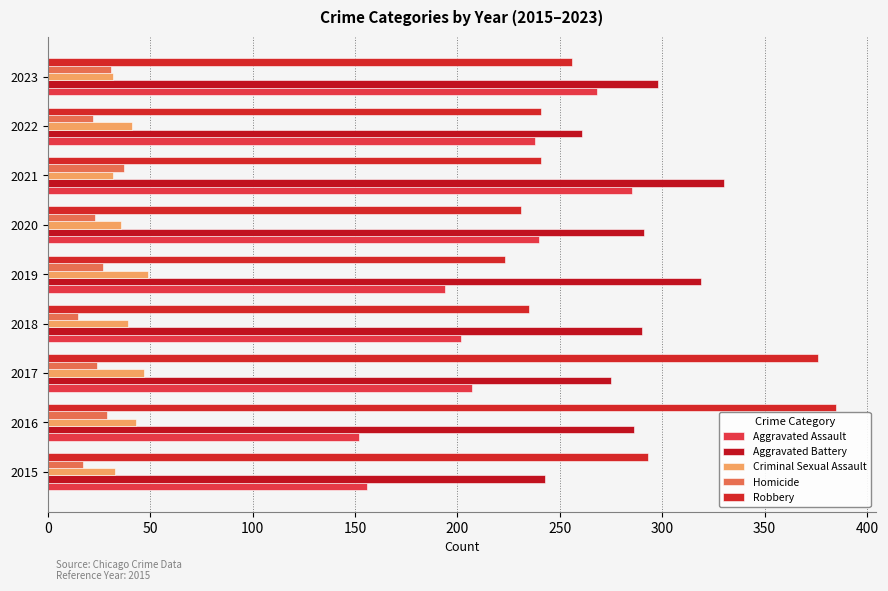

What is the difference between the maximum and second lowest values in the Aggravated Battery series?

69